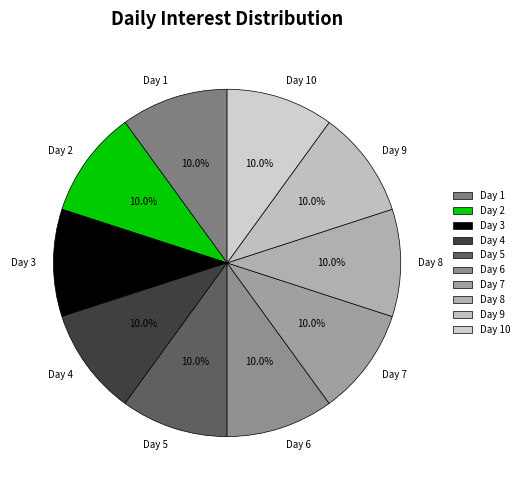

The Day 1 slice represents 16% of the pie. True or false?

False